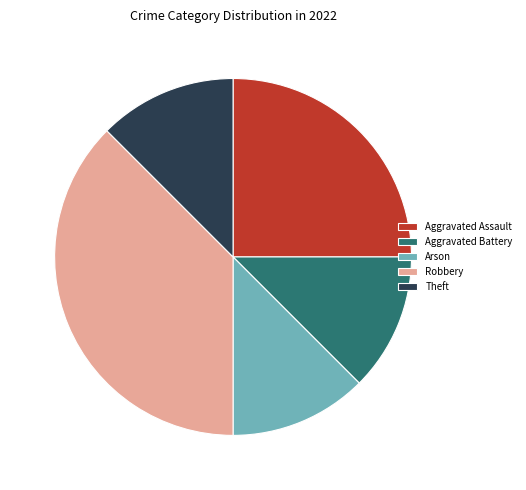

Count the number of slices in the pie.

5